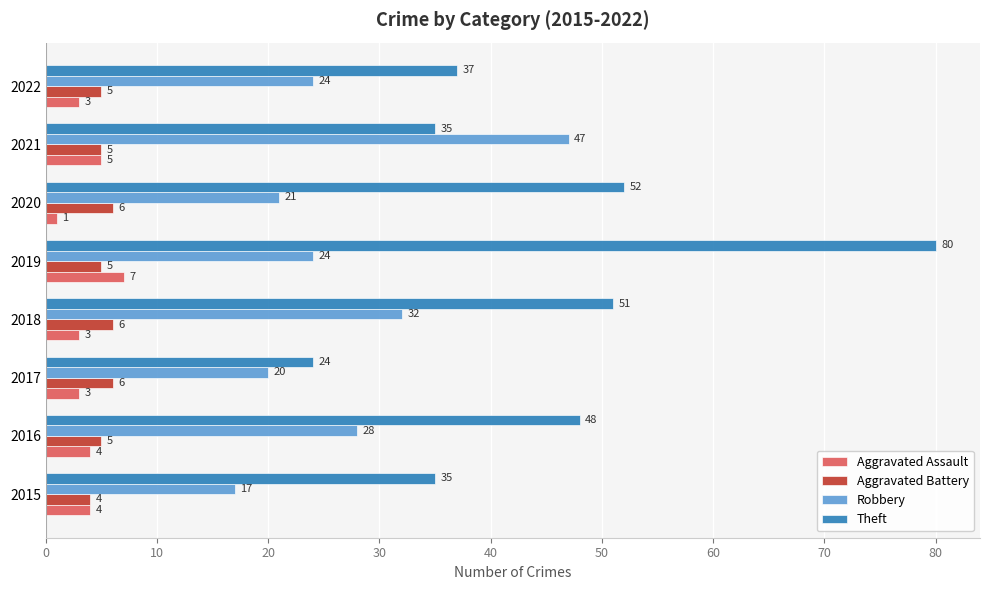

Count the Aggravated Assault values in the range 3 to 5.

6